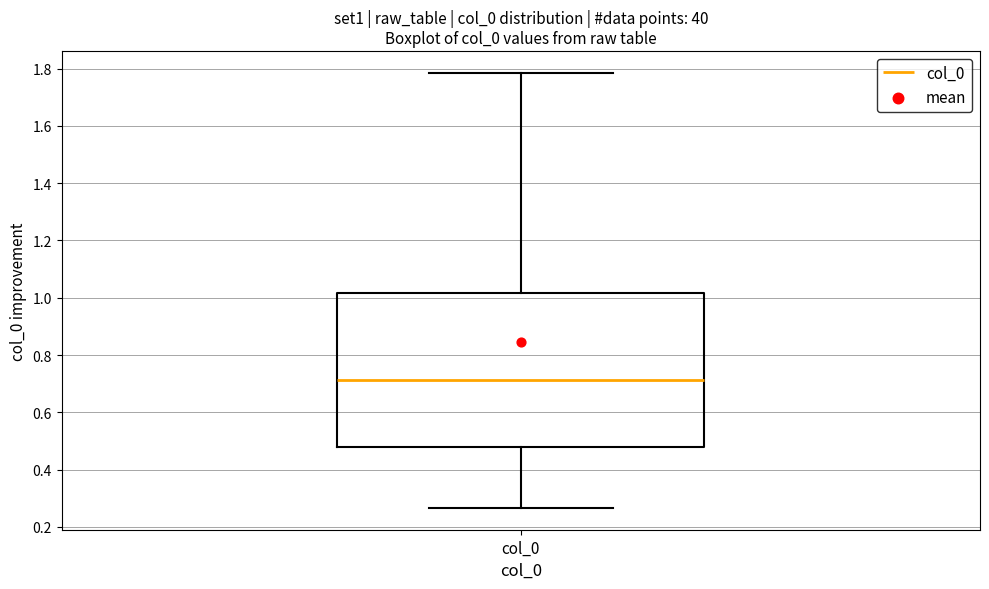

Transcribe this box plot: give where the median line is, the range the box spans, and where the two whiskers end, as read against the y-axis. The values are not printed on the chart, so give them approximately, as read against the axis.

median 0.72, box 0.48 to 1.02, whiskers 0.26 to 1.78